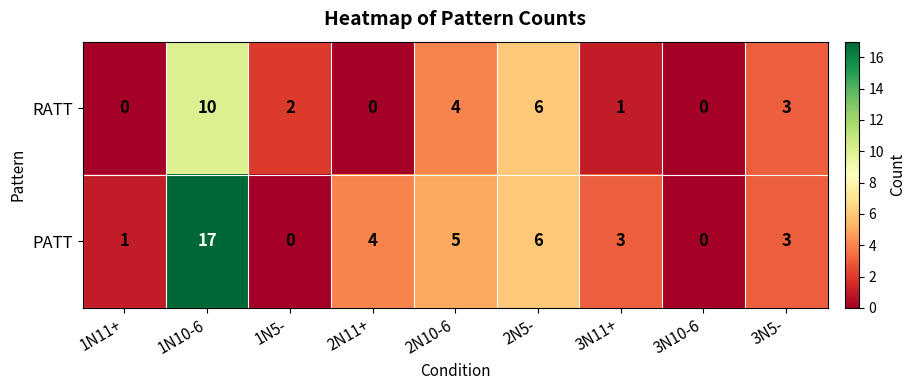

Rank the series at 1N11+ from lowest to highest value.

RATT, PATT